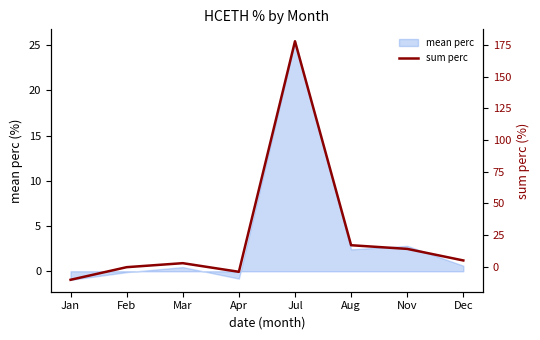

List the labels in order of value, smallest first.

Jan, Apr, Feb, Mar, Dec, Nov, Aug, Jul